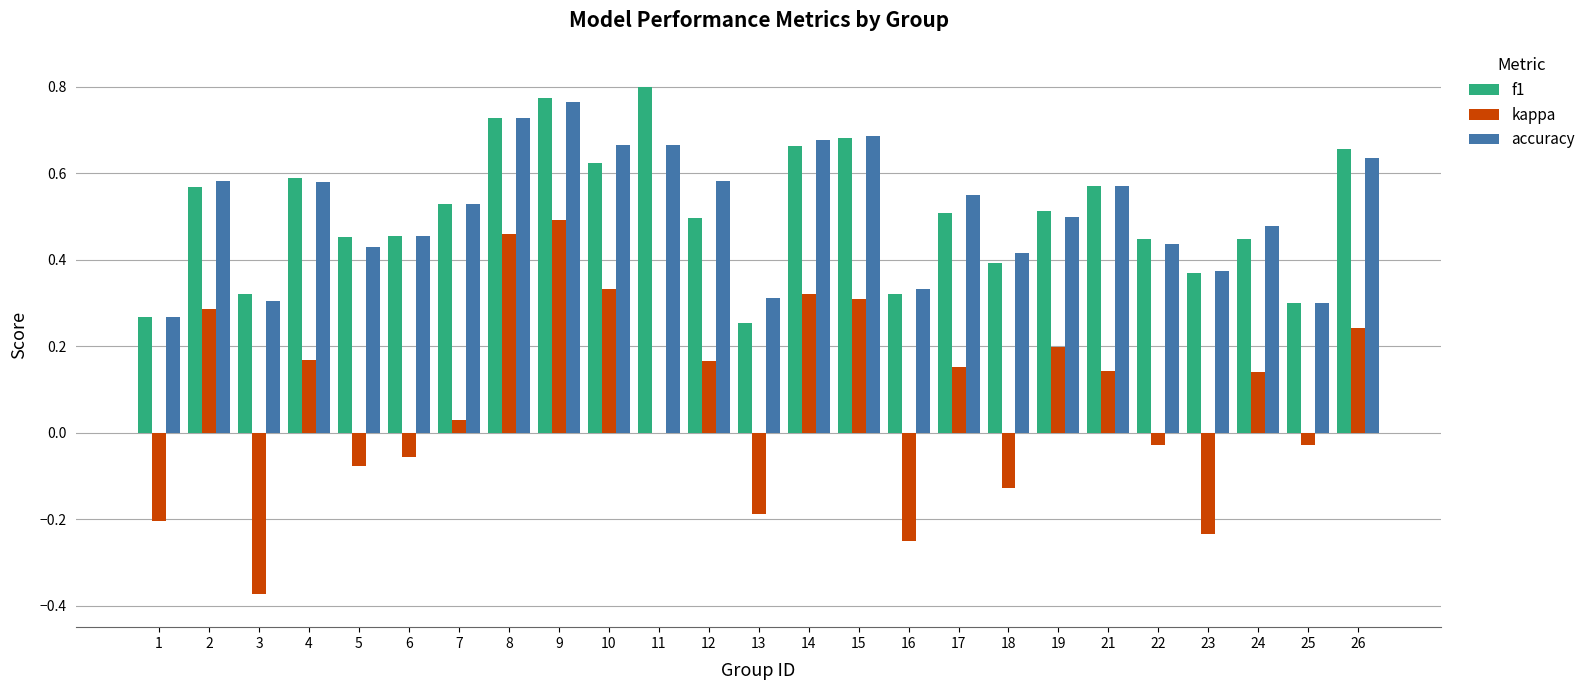

The accuracy series shows 0.6 at 12. True or false?

True